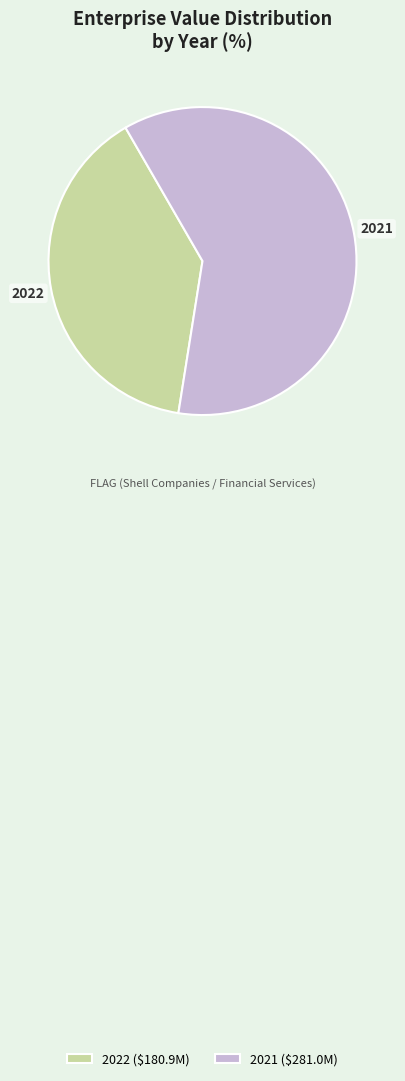

True or false: 2021 accounts for 61% of the total.

True